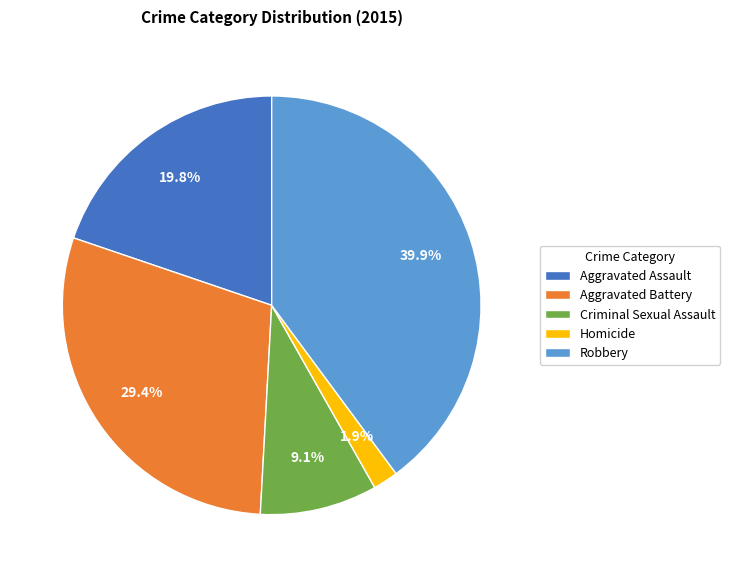

Is Homicide the majority of the pie?

No